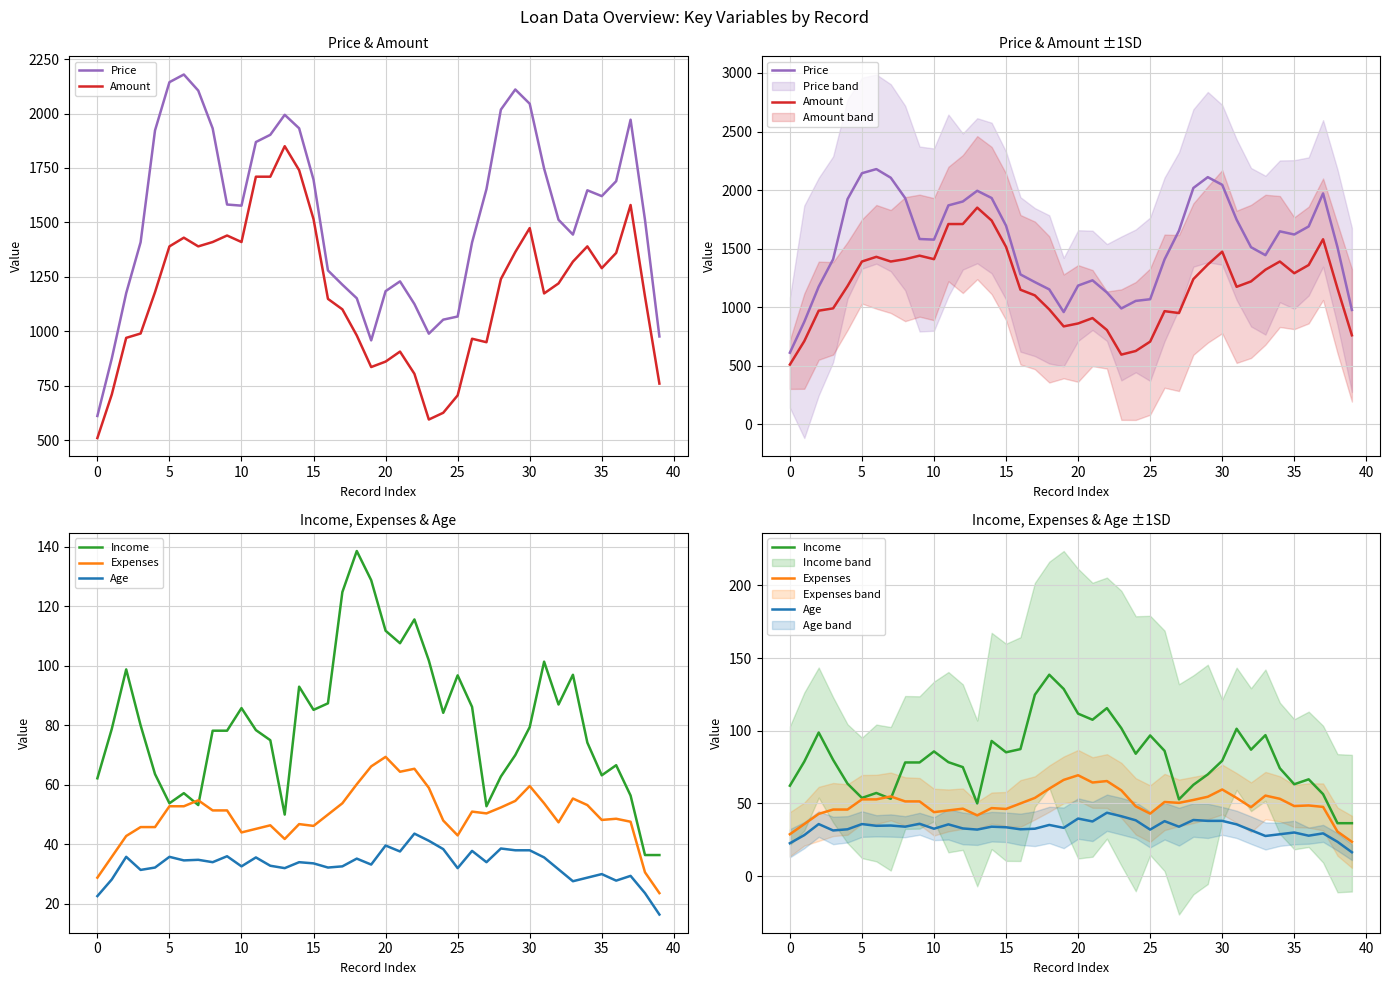

How many interior local peaks does the Amount series have?

8